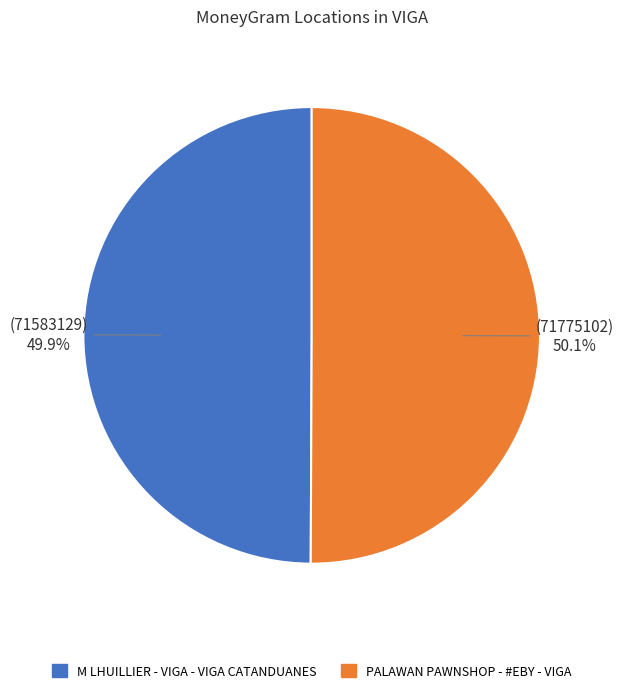

How many slices are in this pie chart?

2